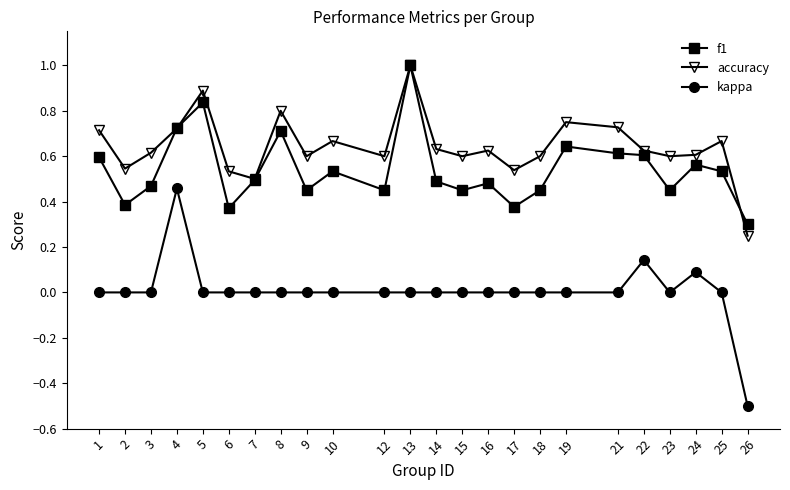

What is the greatest value displayed?

1.0